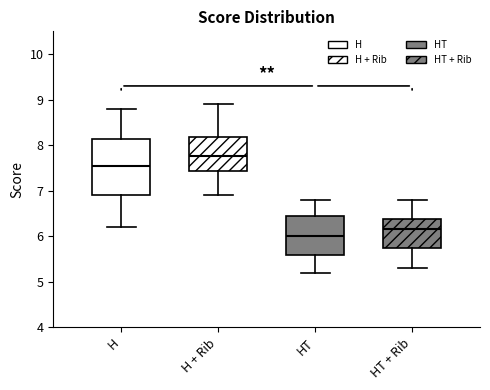

Reading left to right, read every box against the y-axis: the position of its median line, the range the box covers, and the ends of its whiskers. The values are not printed on the chart, so give them approximately, as read against the axis.

H: median 7.6, box 6.9 to 8.1, whiskers 6.2 to 8.8
H + Rib: median 7.8, box 7.4 to 8.2, whiskers 6.9 to 8.9
HT: median 6.0, box 5.6 to 6.5, whiskers 5.2 to 6.8
HT + Rib: median 6.2, box 5.8 to 6.4, whiskers 5.3 to 6.8